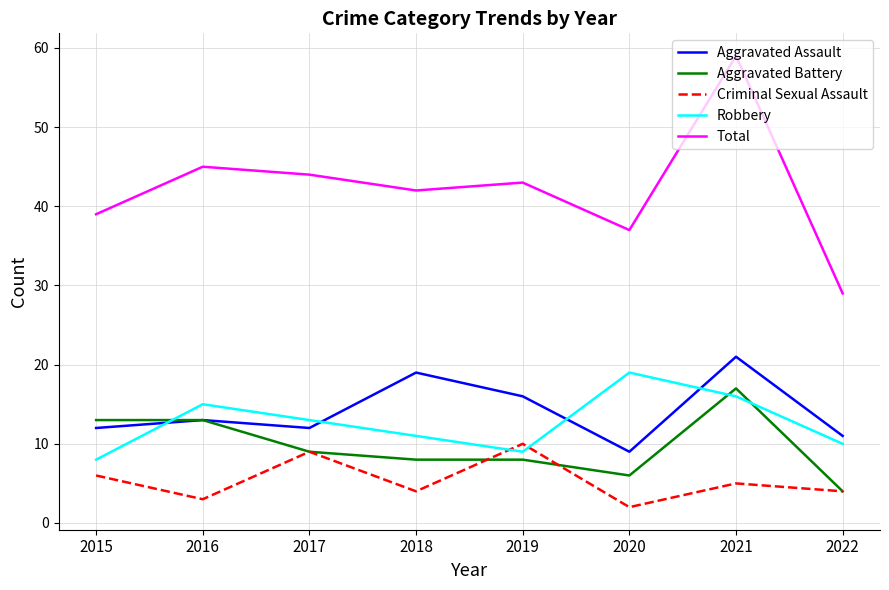

True or false: Criminal Sexual Assault has a value of 9 at 2017.

True